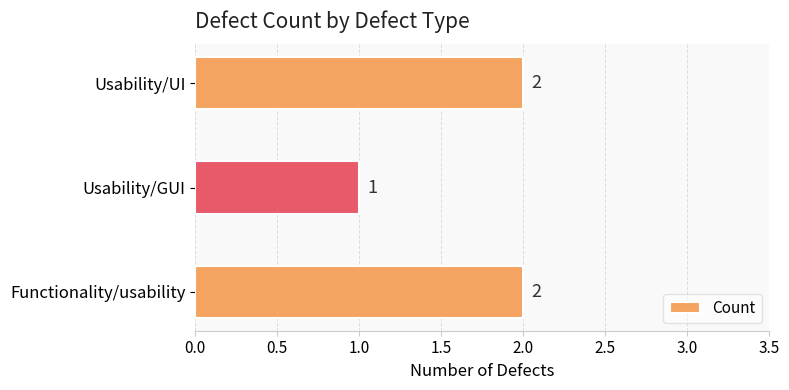

How many bars are there in total?

3